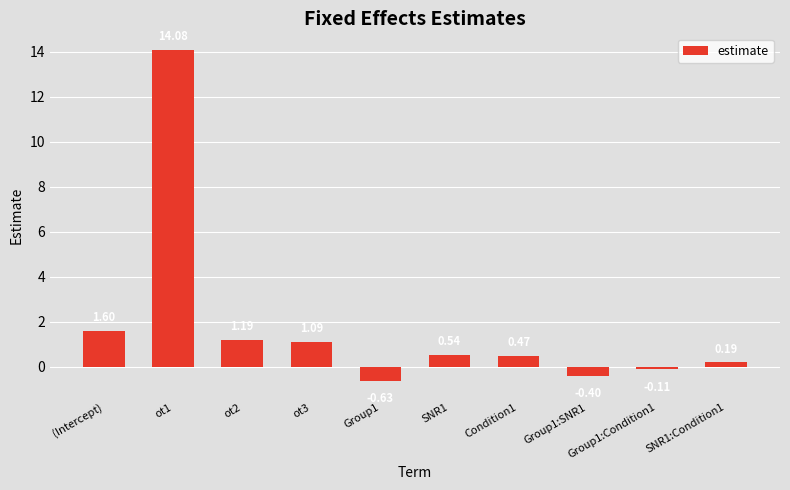

What is the change in value from Group1 to Group1:SNR1?

+0.2